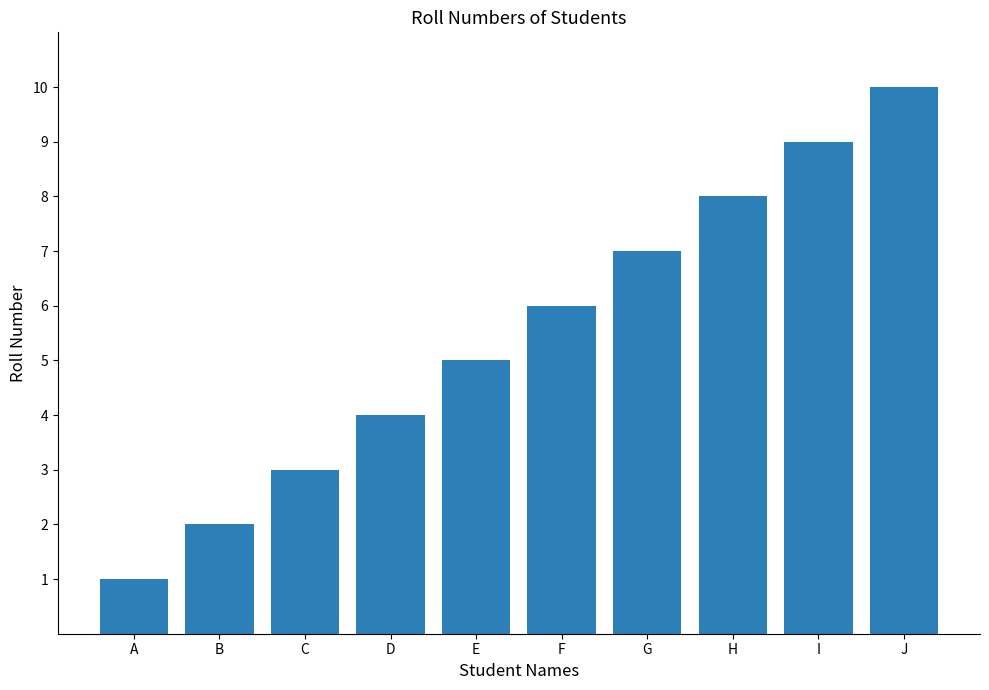

What is the value of the 7th bar from the left?

7